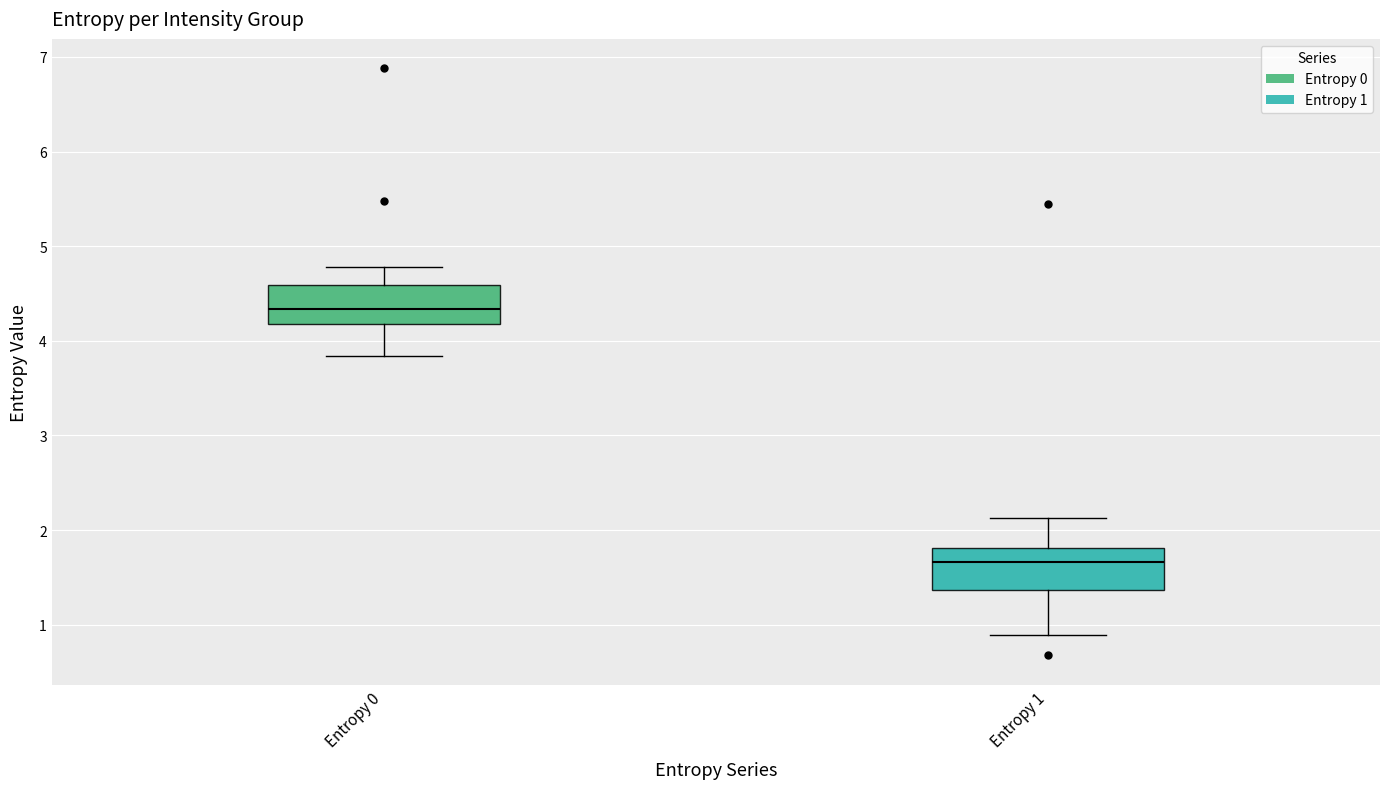

Reading left to right, read every box against the y-axis: the position of its median line, the range the box covers, and the ends of its whiskers. The values are not printed on the chart, so give them approximately, as read against the axis.

Entropy 0: median 4.3, box 4.2 to 4.6, whiskers 3.8 to 4.8
Entropy 1: median 1.7, box 1.4 to 1.8, whiskers 0.9 to 2.1